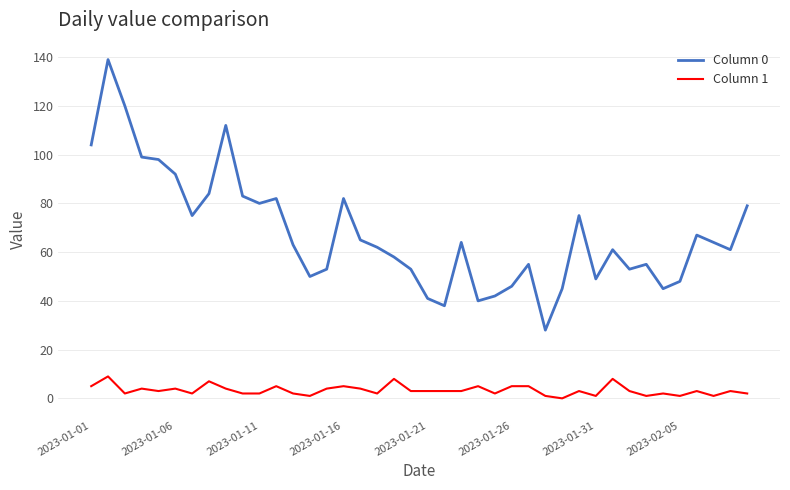

Which series has the largest total across all categories?

Column 0